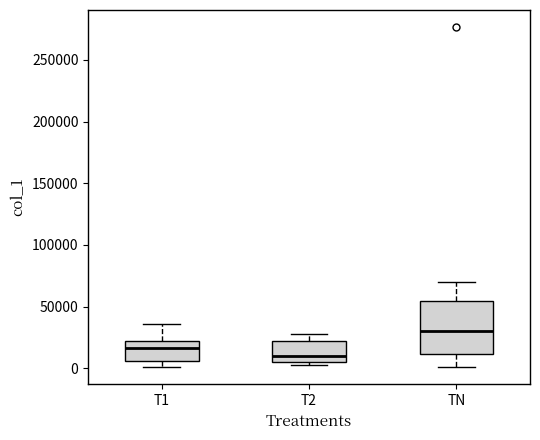

Reading left to right, transcribe this box plot: for each box, give where its median line is, the range the box spans, and where its two whiskers end, as read against the y-axis. The values are not printed on the chart, so give them approximately, as read against the axis.

T1: median 15000, box 5000 to 20000, whiskers 0 to 35000
T2: median 10000, box 5000 to 20000, whiskers 5000 (just below the box's lower edge) to 30000
TN: median 30000, box 10000 to 55000, whiskers 0 to 70000